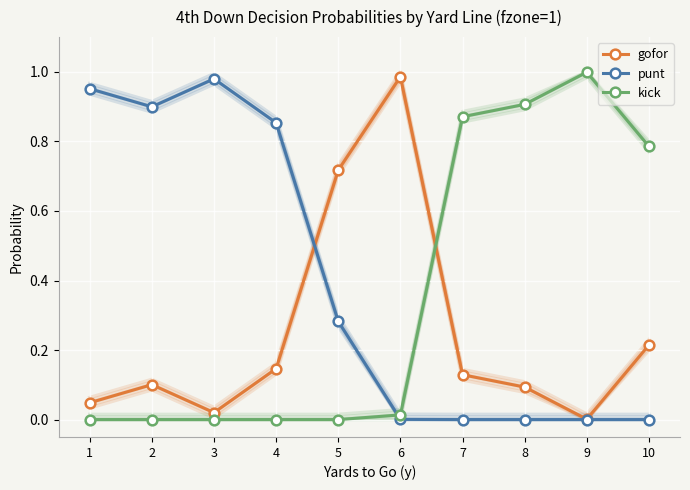

Is the value of kick at 4 greater than the value of gofor at 3?

No